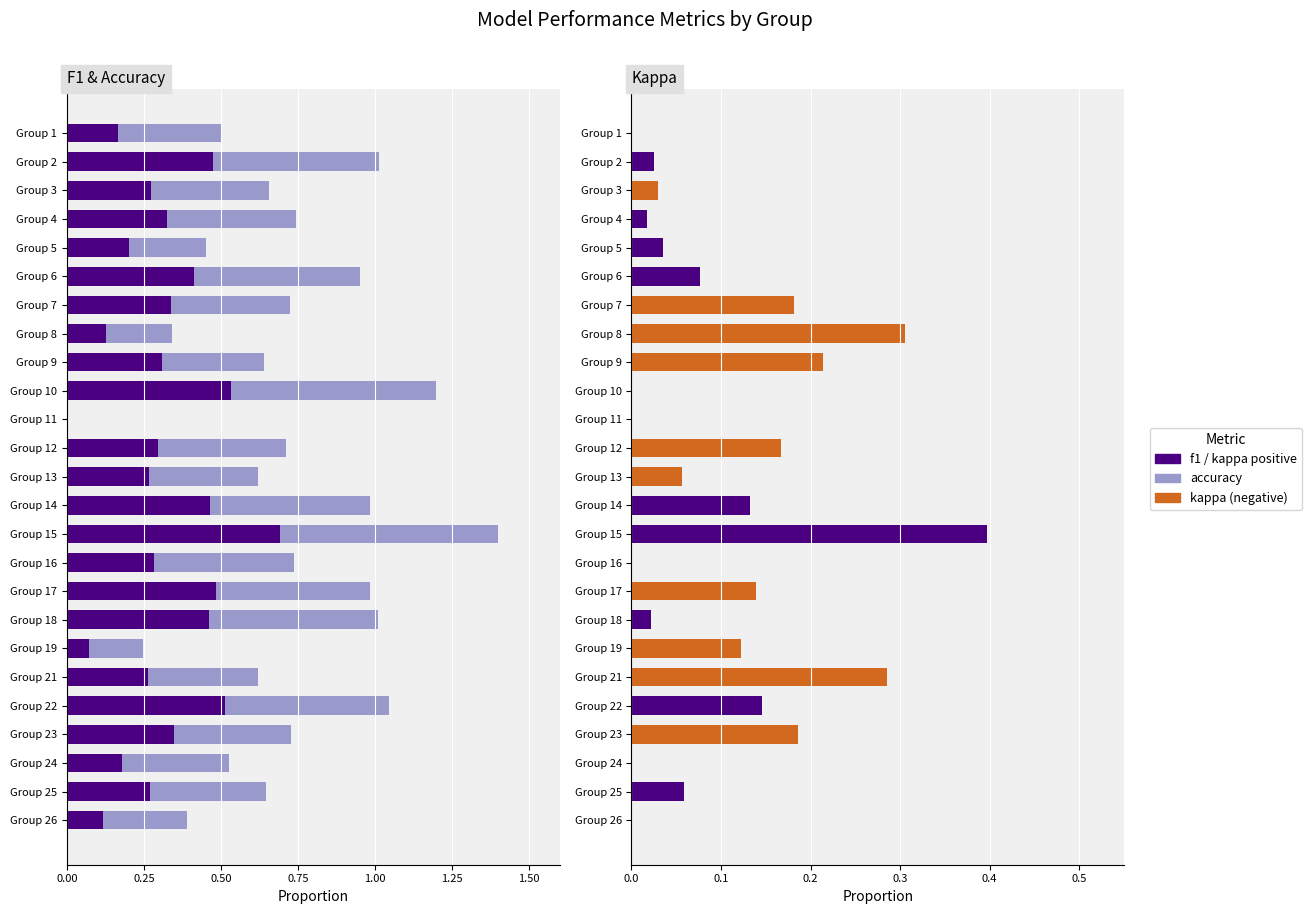

What is the difference between the maximum and second lowest values in the accuracy series?

0.5